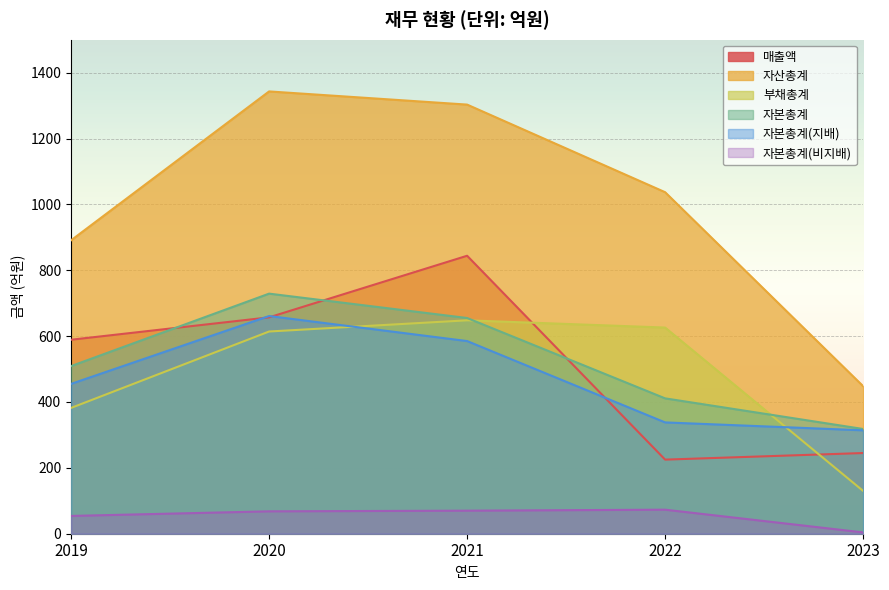

Which series has the largest range (max minus min)?

자산총계